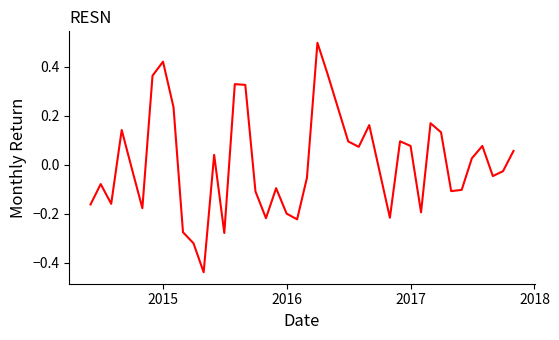

What is the difference between the maximum and minimum values?

0.9